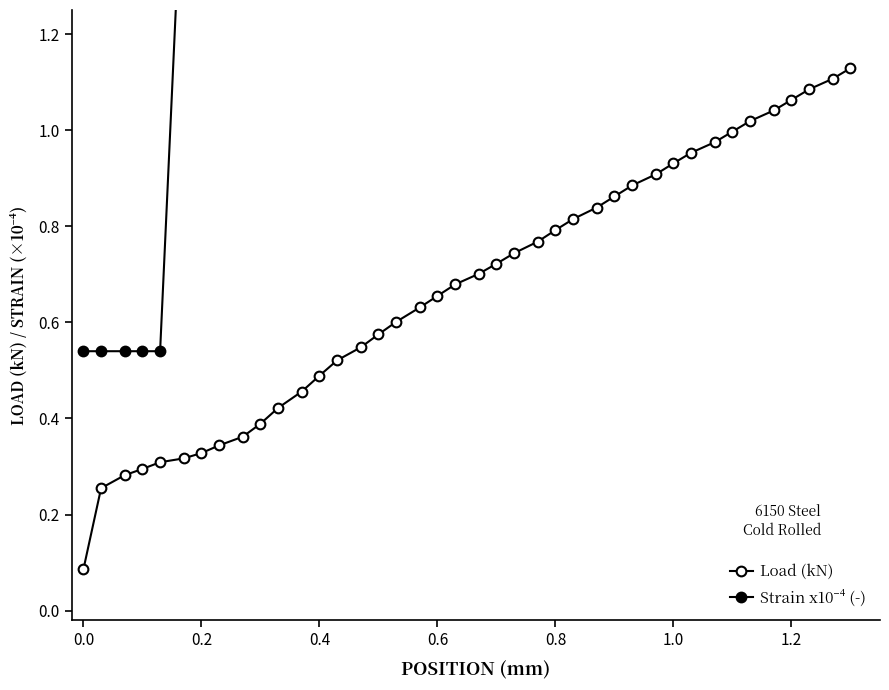

Which series has the largest range (max minus min)?

Strain x10⁻⁴ (-)